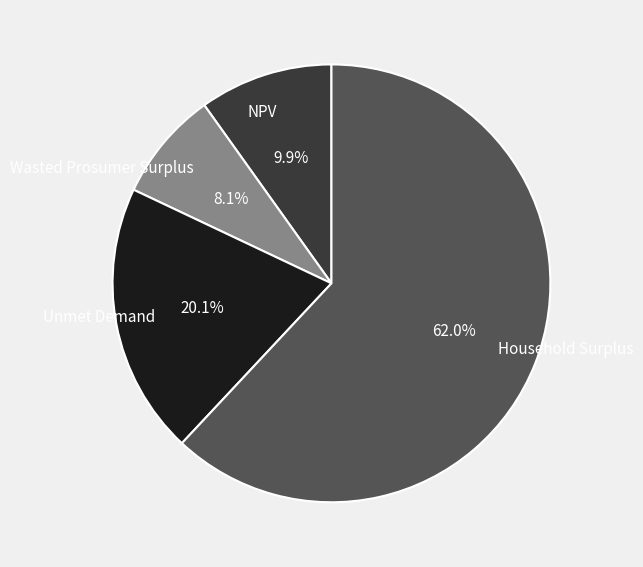

True or false: NPV accounts for 23% of the total.

False